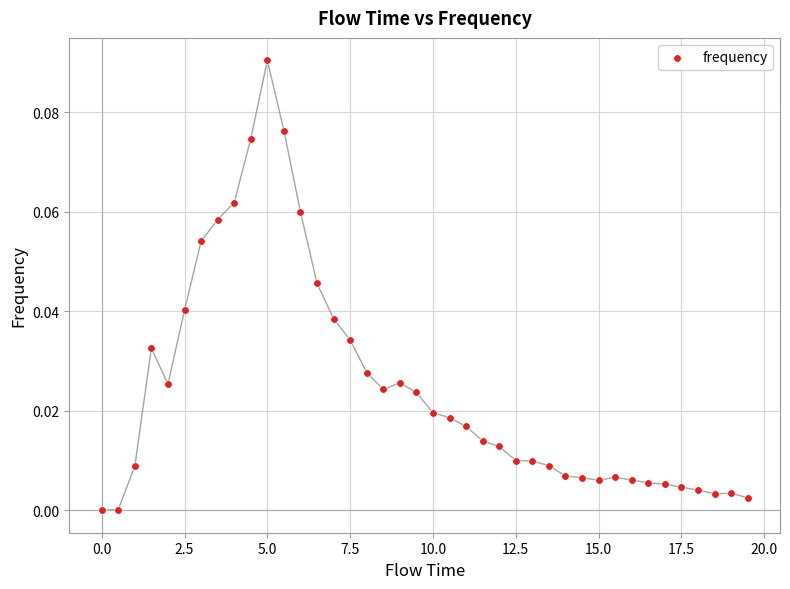

How many points are shown in the scatter plot?

40